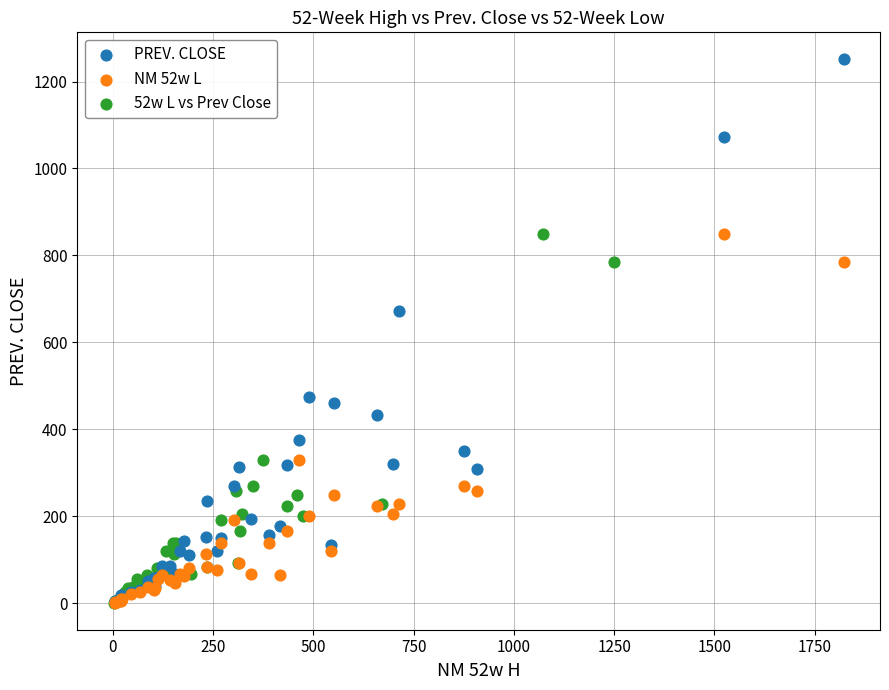

Which series has the widest spread of Y values?

PREV. CLOSE